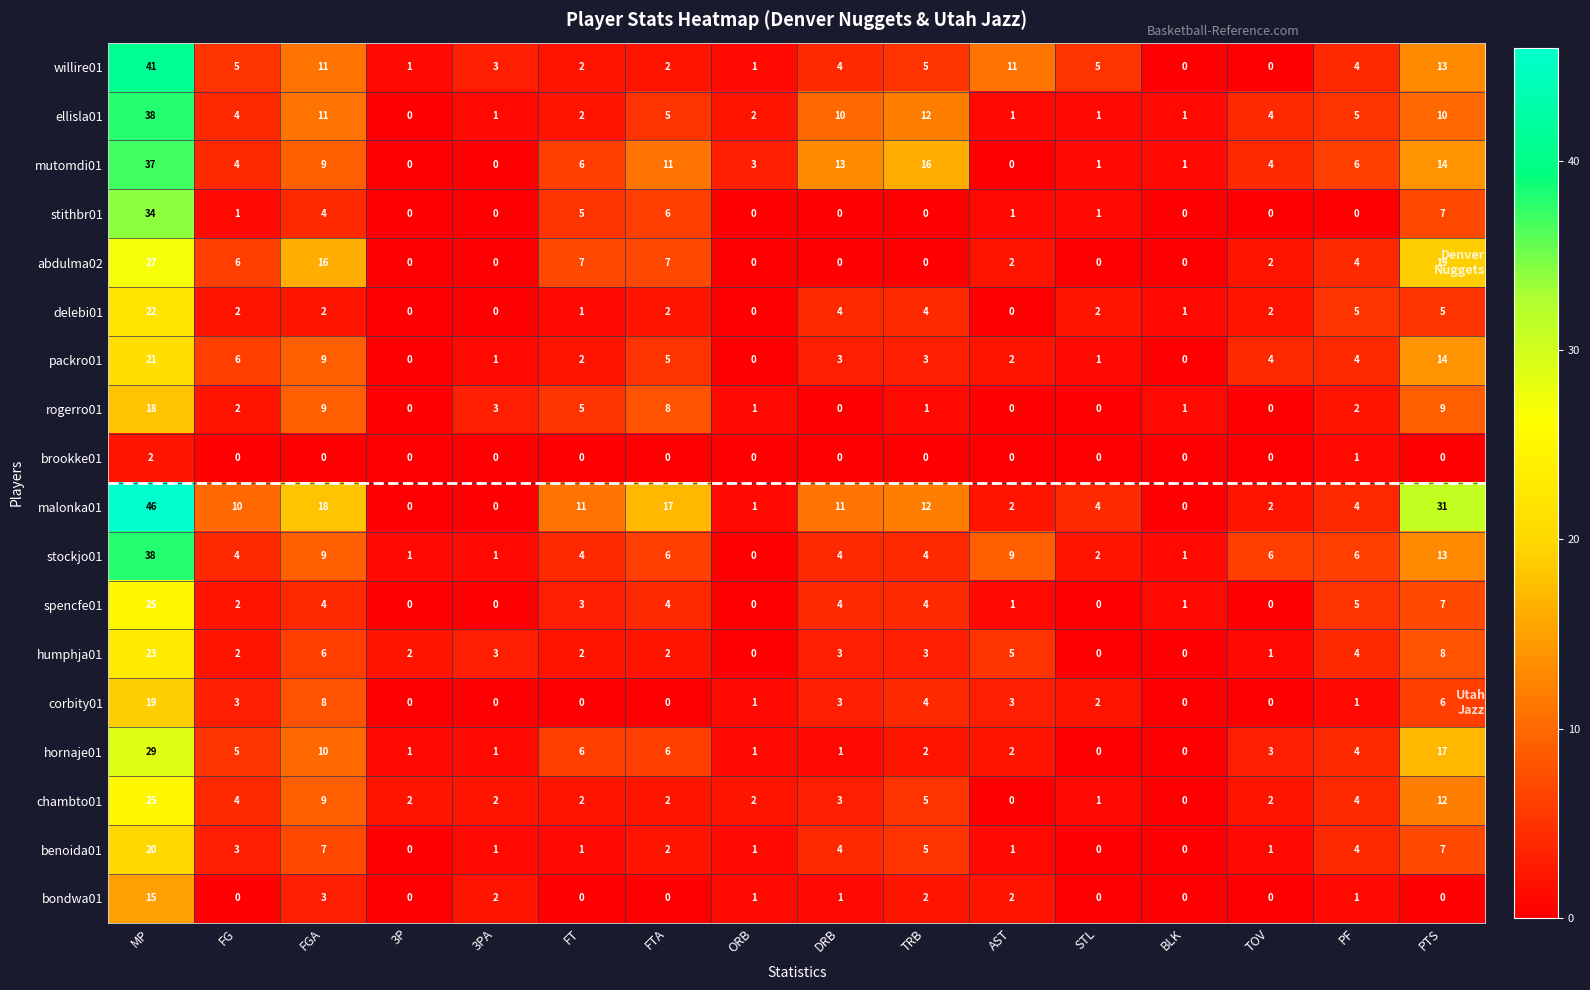

At how many categories does at least one series exceed 8?

9